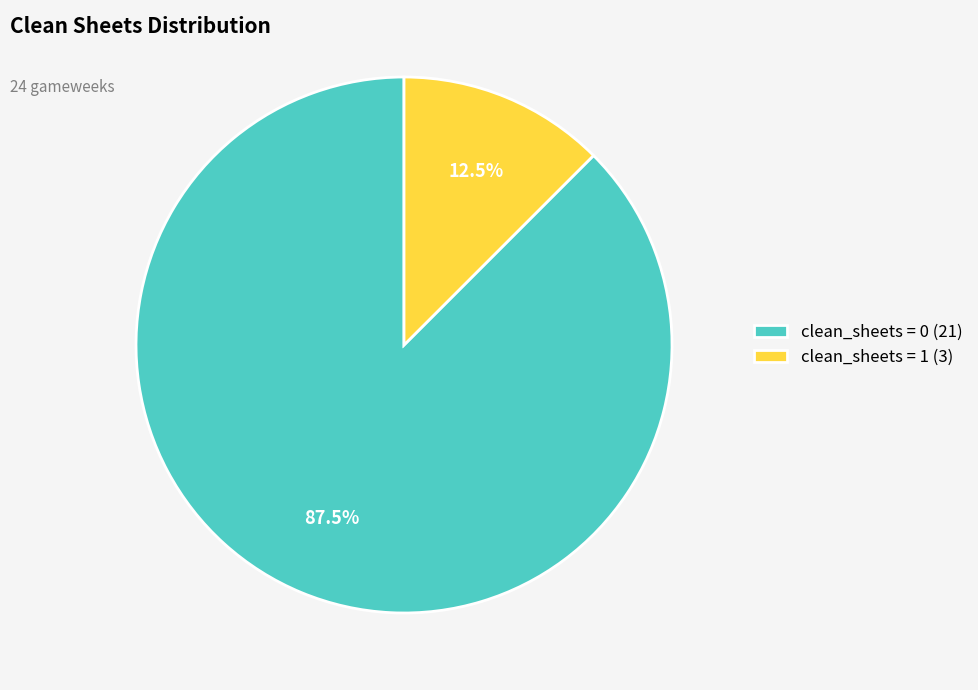

Which category has the biggest portion of the pie?

clean_sheets = 0 (21)